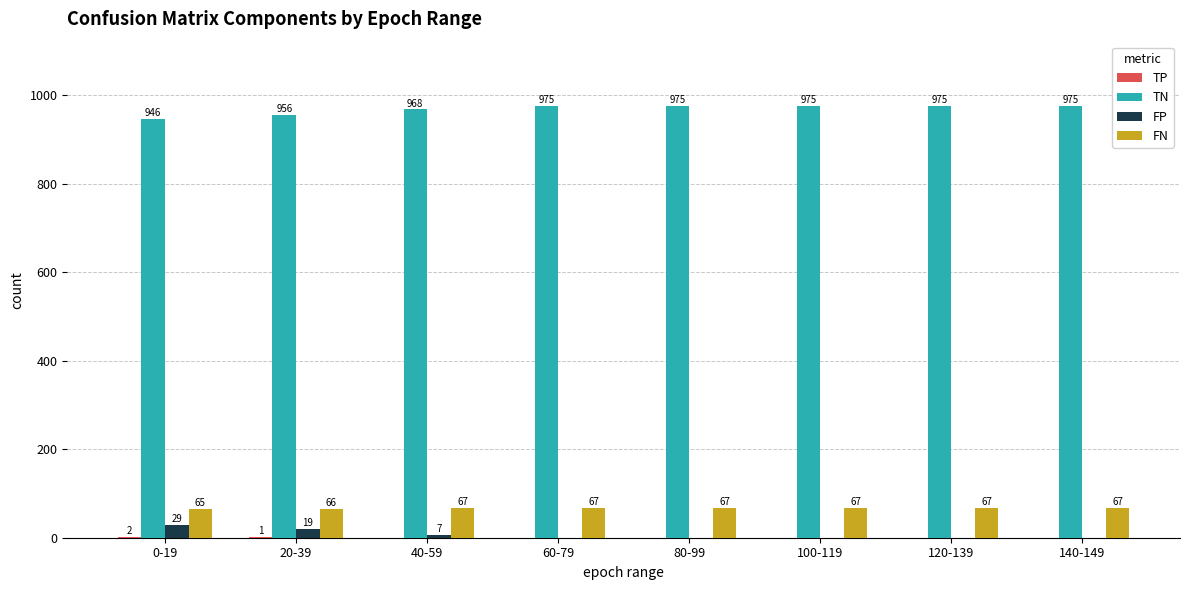

Where is FP nearest to the value 14?

20-39